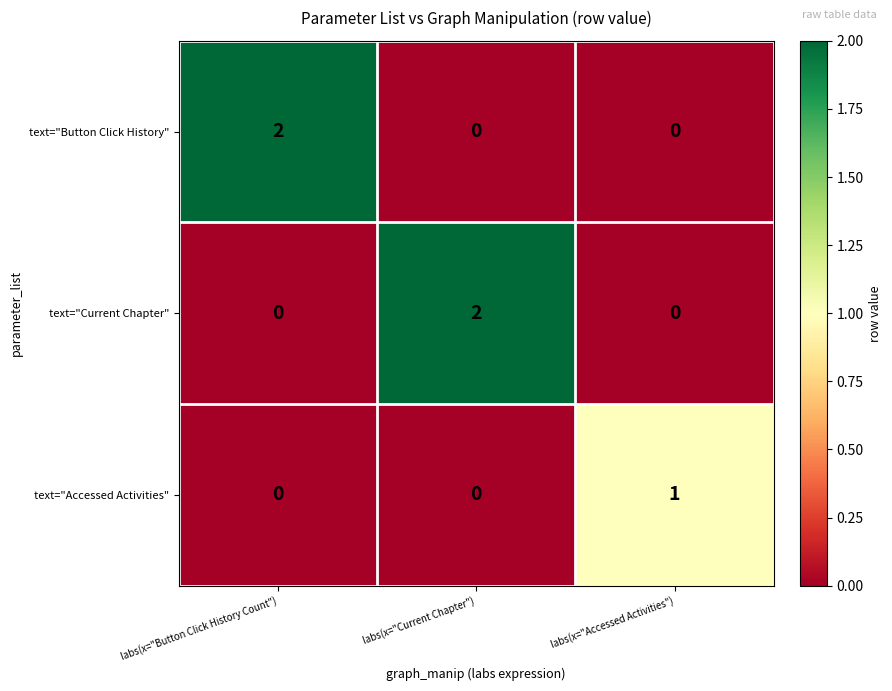

What is the difference between the highest and lowest values at labs(x="Current Chapter")?

2